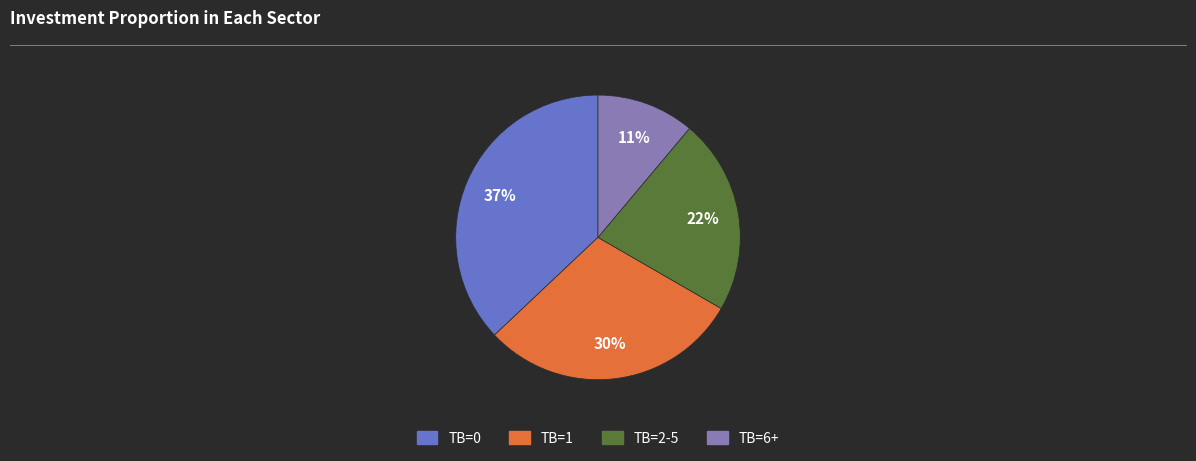

To the nearest percent, what is the average slice percentage?

25%